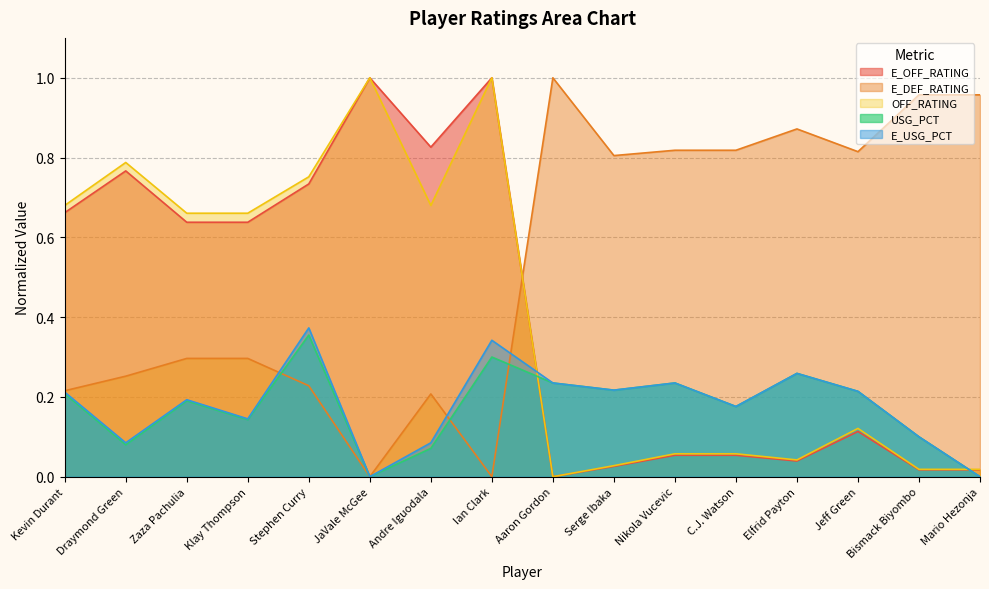

The E_USG_PCT series shows 0.3 at C.J. Watson. True or false?

False